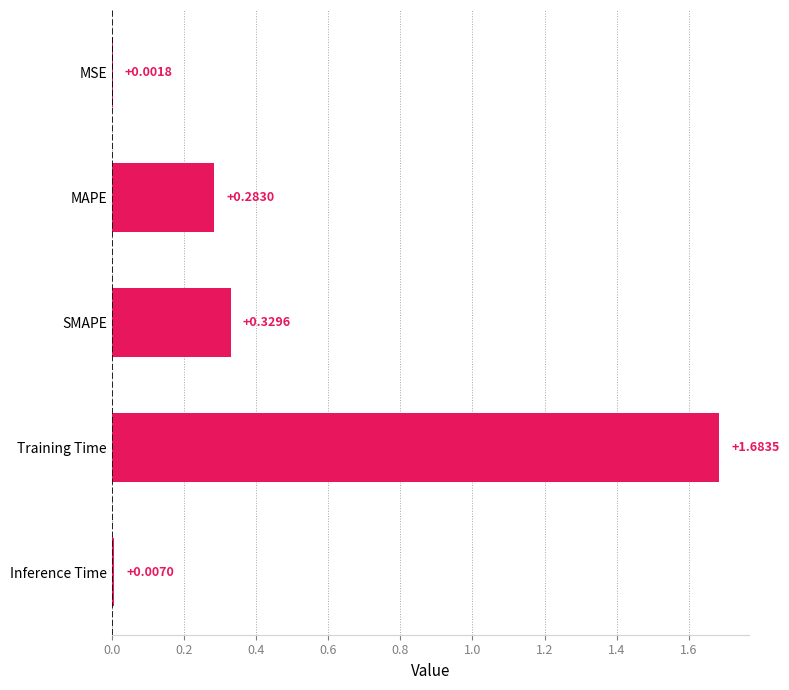

Which label corresponds to the largest value in the chart?

Training Time